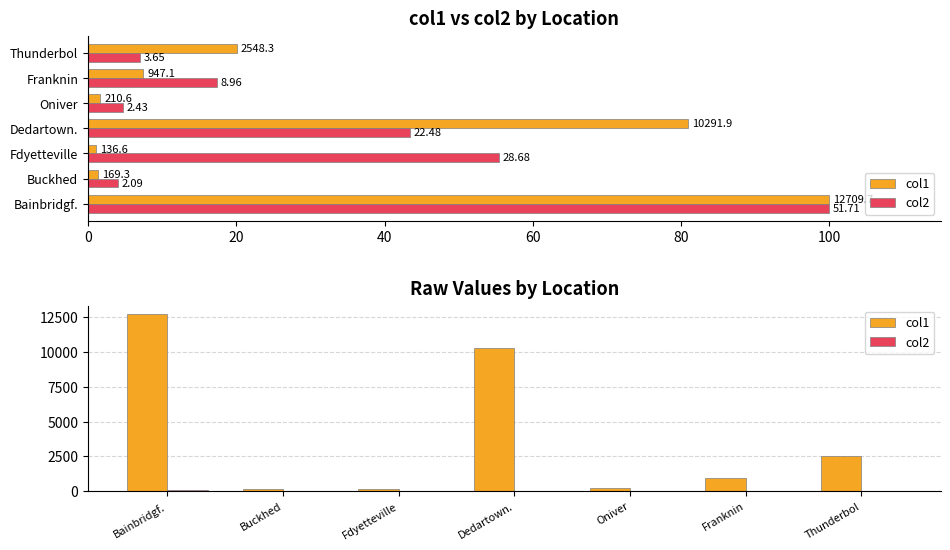

Does the chart contain any negative values?

No